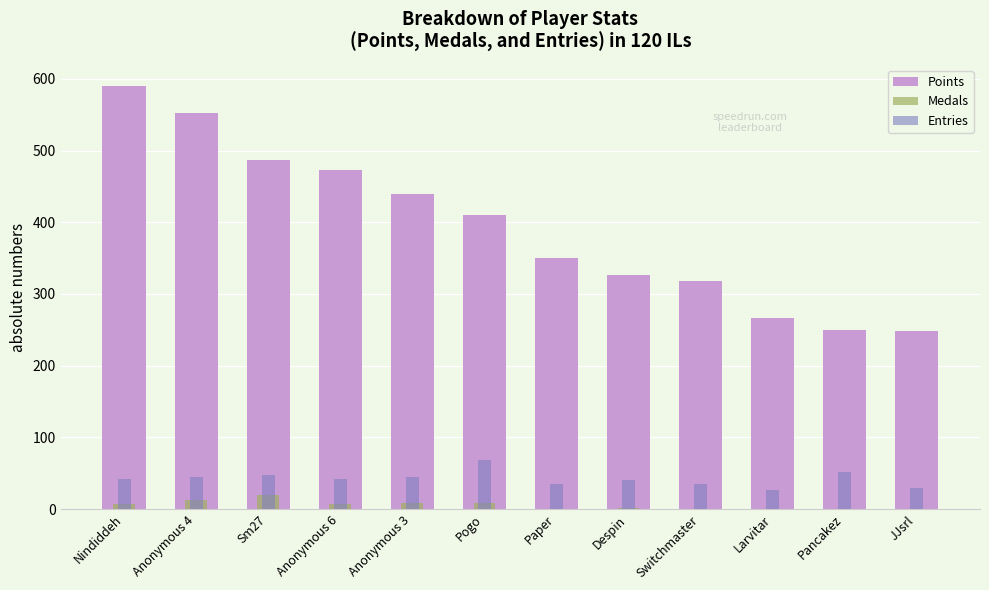

Rank the categories by Entries value from highest to lowest.

Pogo, Pancakez, Sm27, Anonymous 4, Anonymous 3, Nindiddeh, Anonymous 6, Despin, Paper, Switchmaster, JJsrl, Larvitar